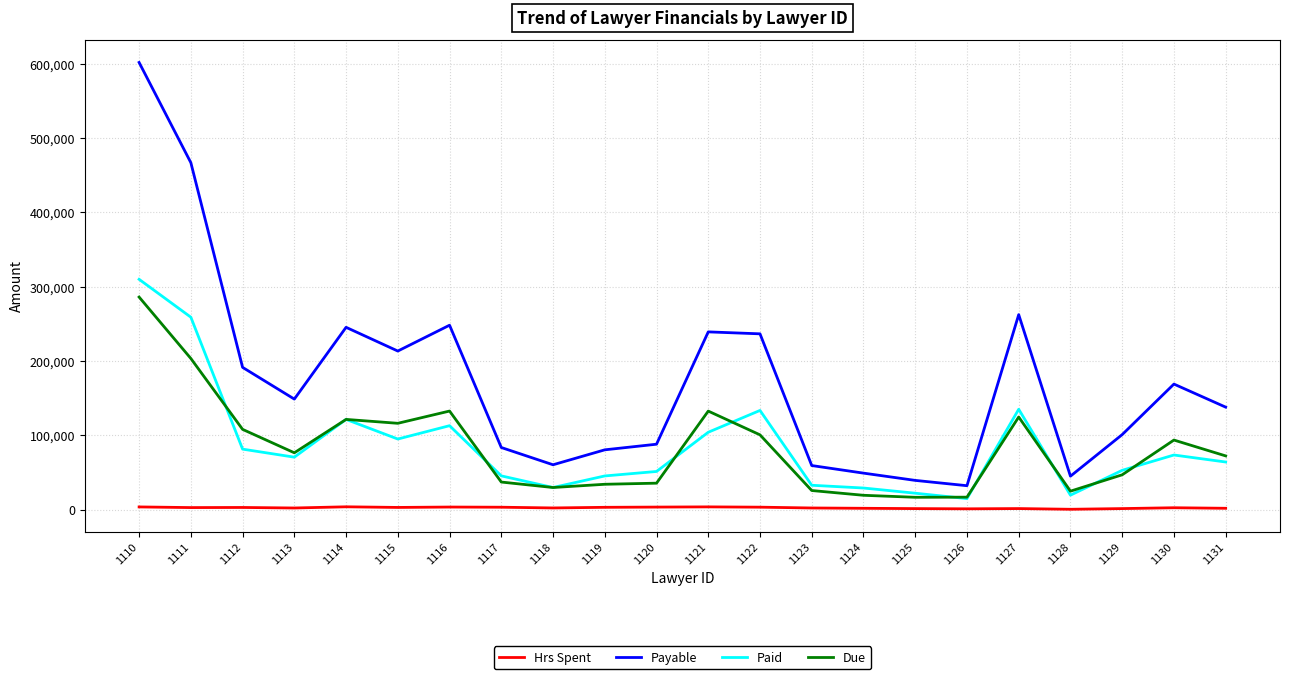

True or false: Paid and Payable cross at least once.

False